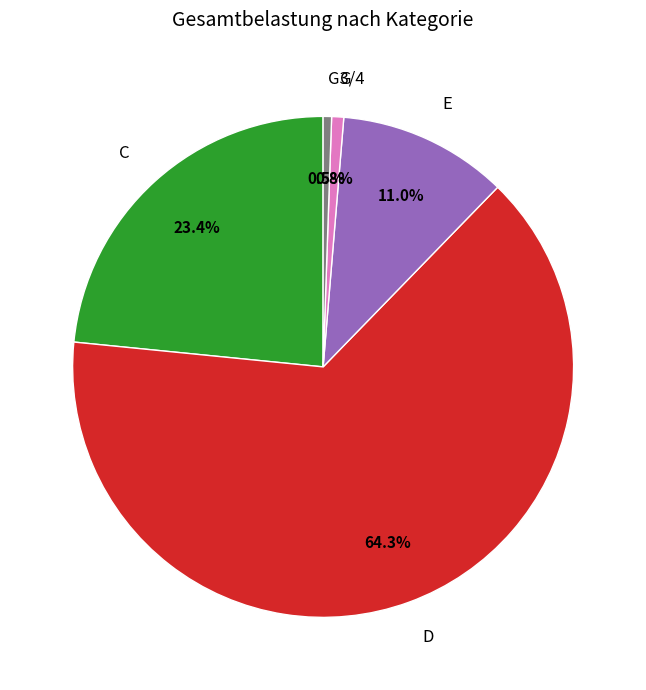

Which has a higher value, E or C?

C